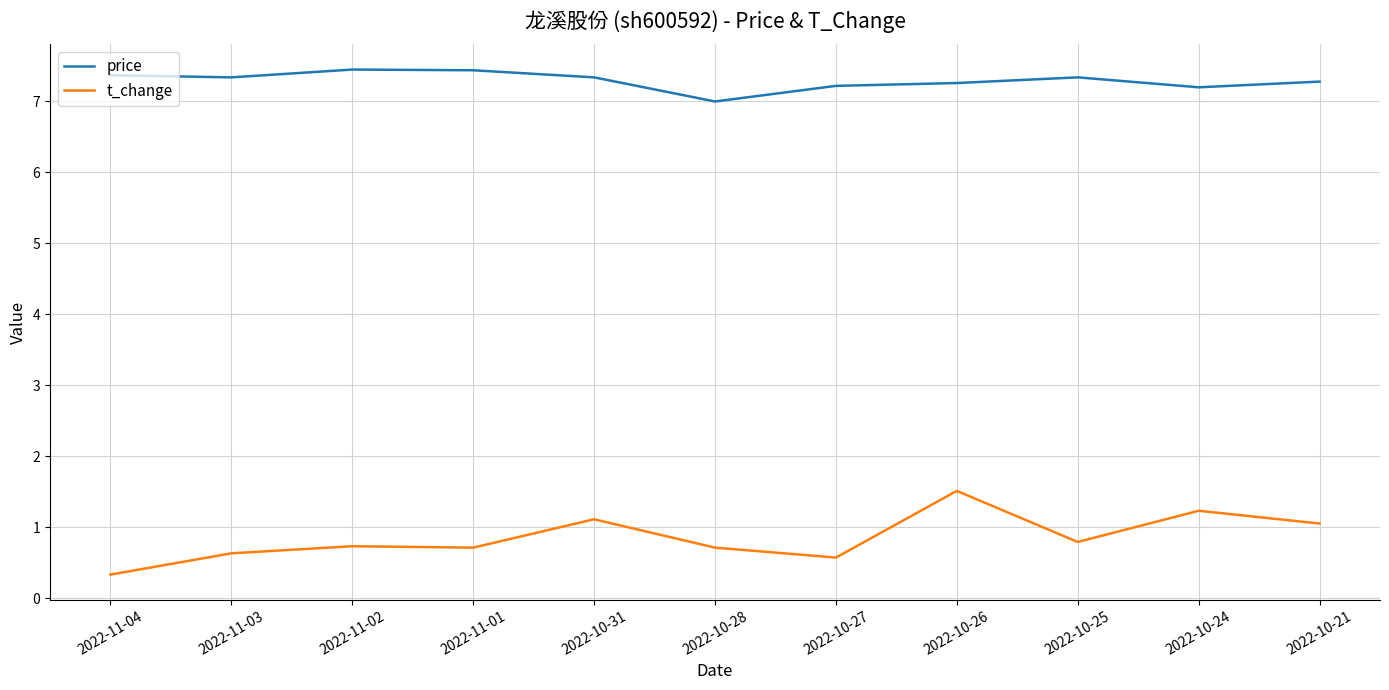

What are all the series names shown in the legend?

price, t_change